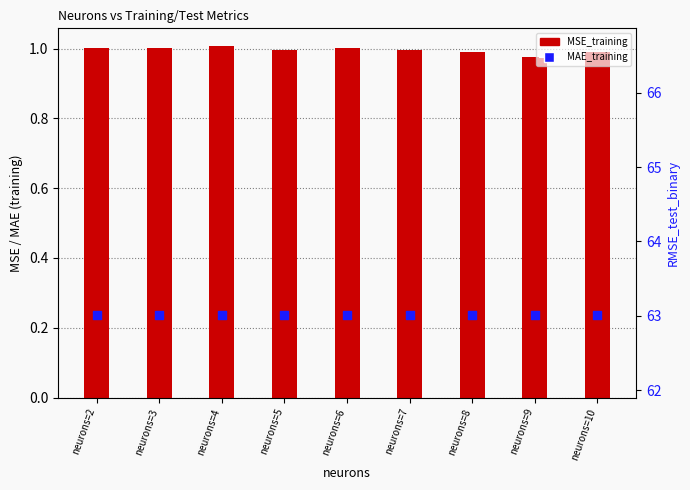

At how many categories does at least one series exceed 48?

9